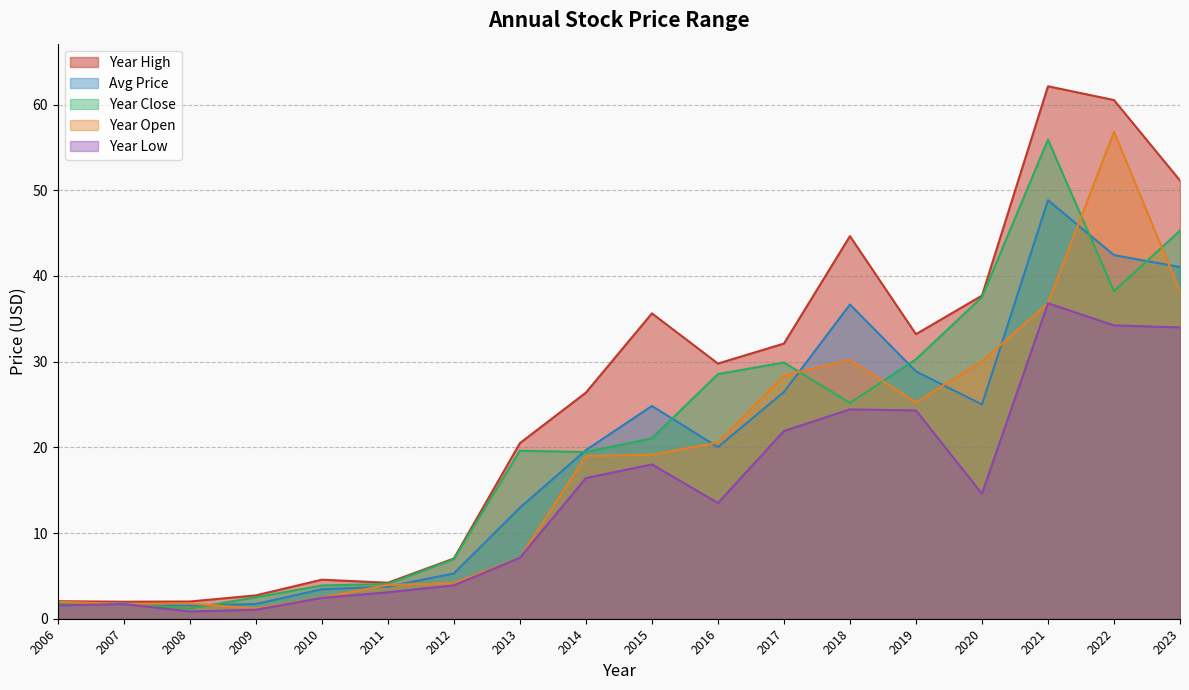

What is the sum of the year_low values at 2014 and 2021?

53.2